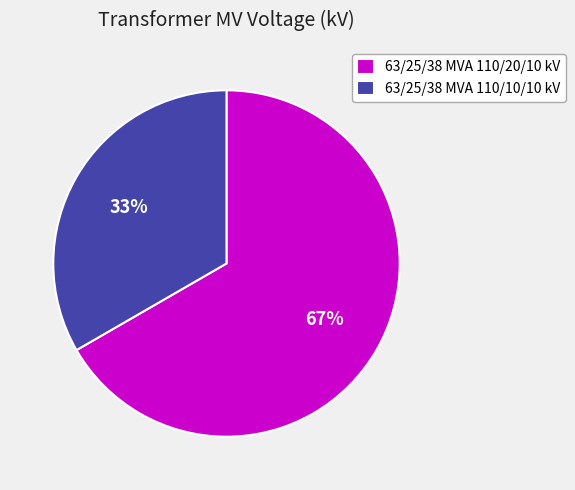

Count the number of slices in the pie.

2